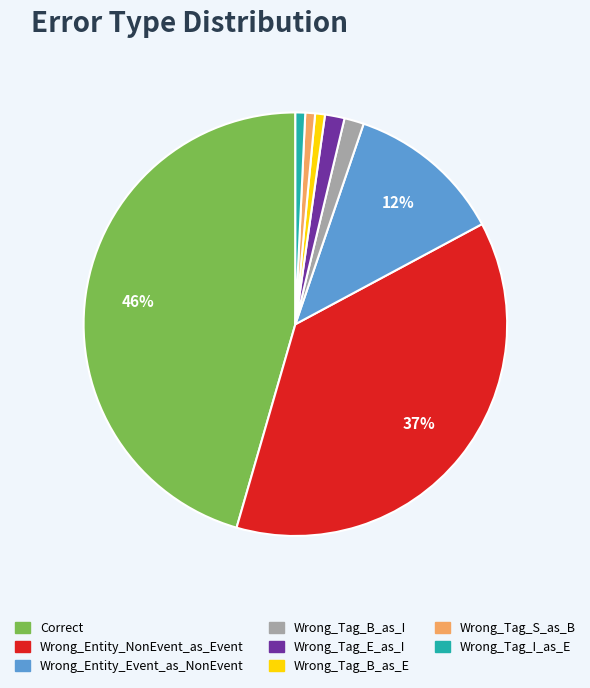

To the nearest percent, what is the difference between the Wrong_Entity_Event_as_NonEvent and Wrong_Tag_I_as_E slice percentages?

11%